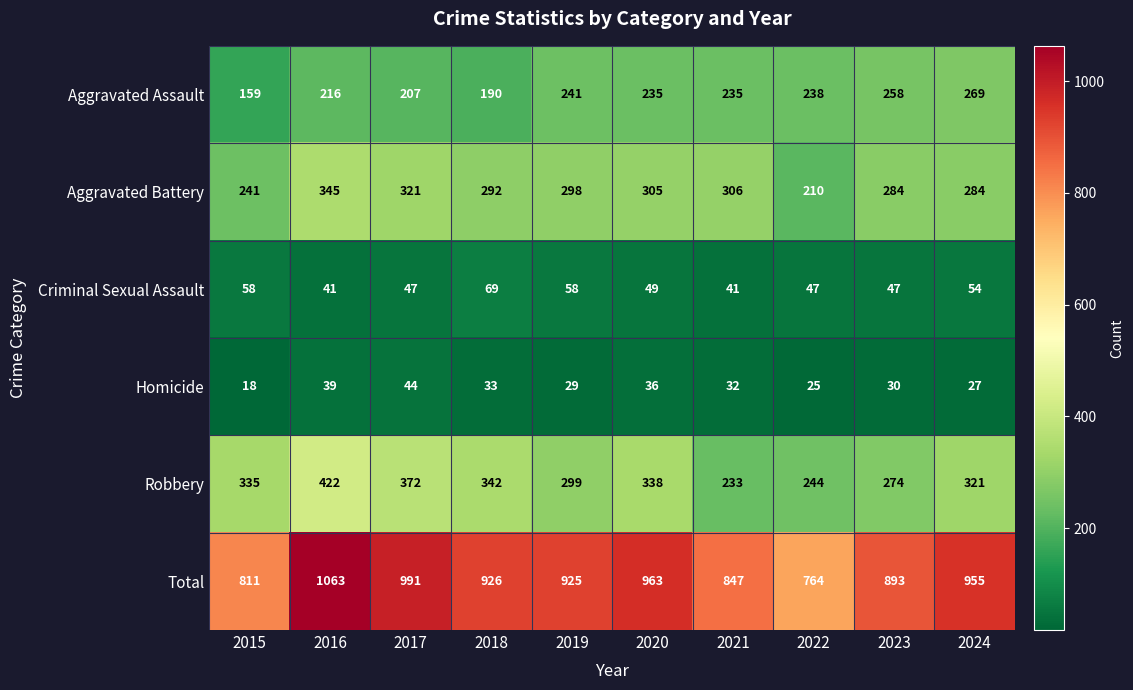

Which series changed the most between 2017 and 2020?

Robbery